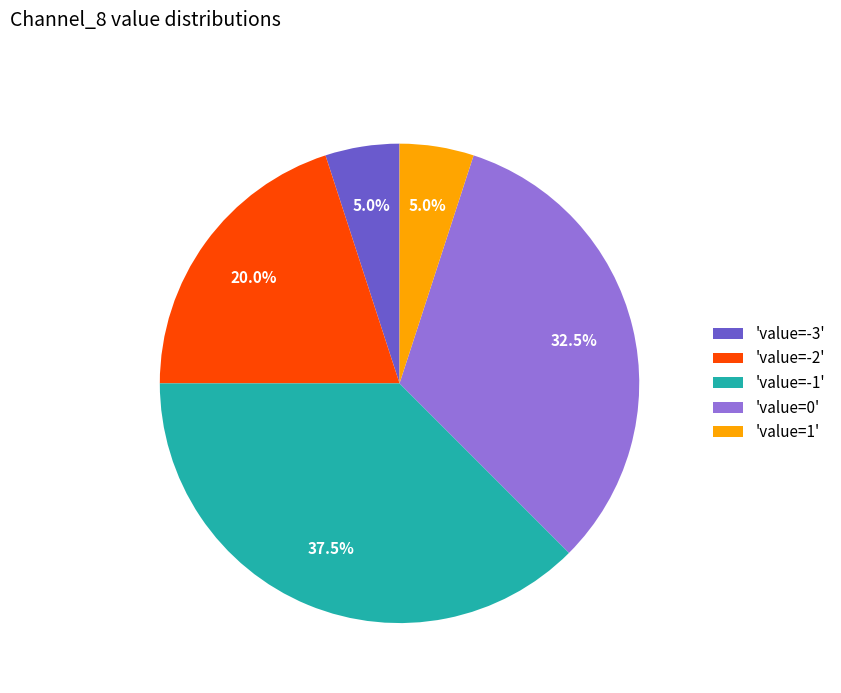

Which category has the biggest portion of the pie?

'value=-1'